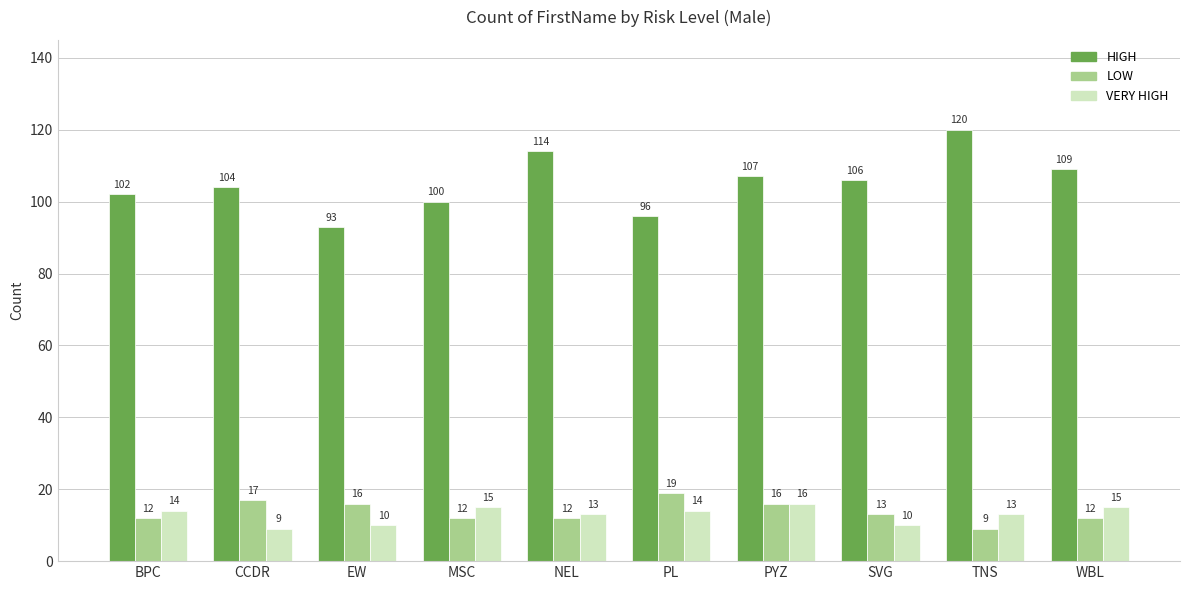

Which category has the lowest value in the HIGH series?

EW